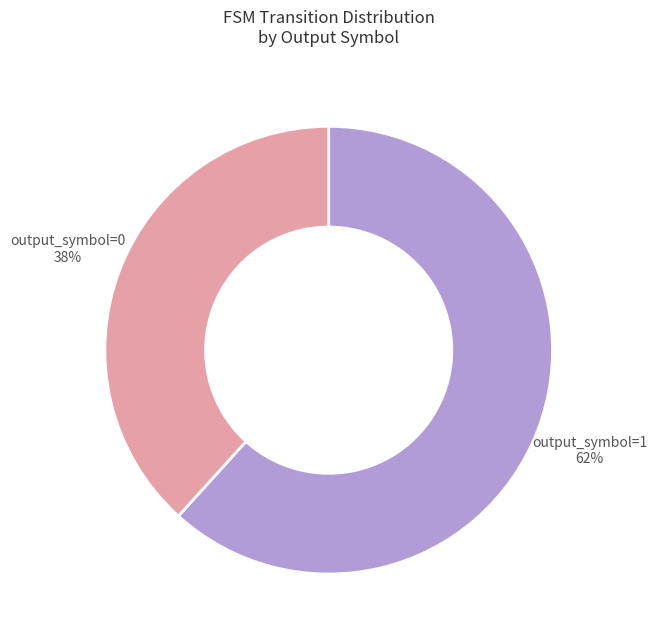

Which category has the biggest portion of the pie?

output_symbol=1